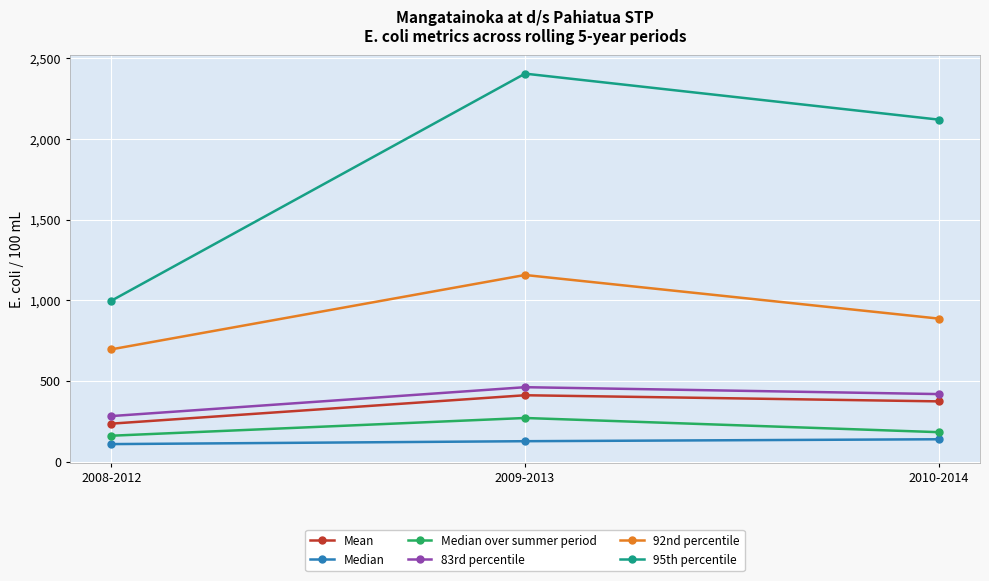

What position from the right is 2009-2013?

2